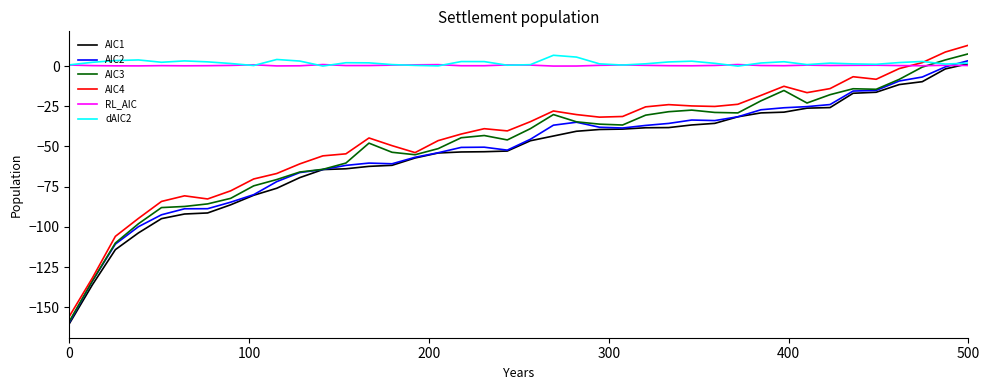

What is the lowest value of the AIC3 series?

-158.9